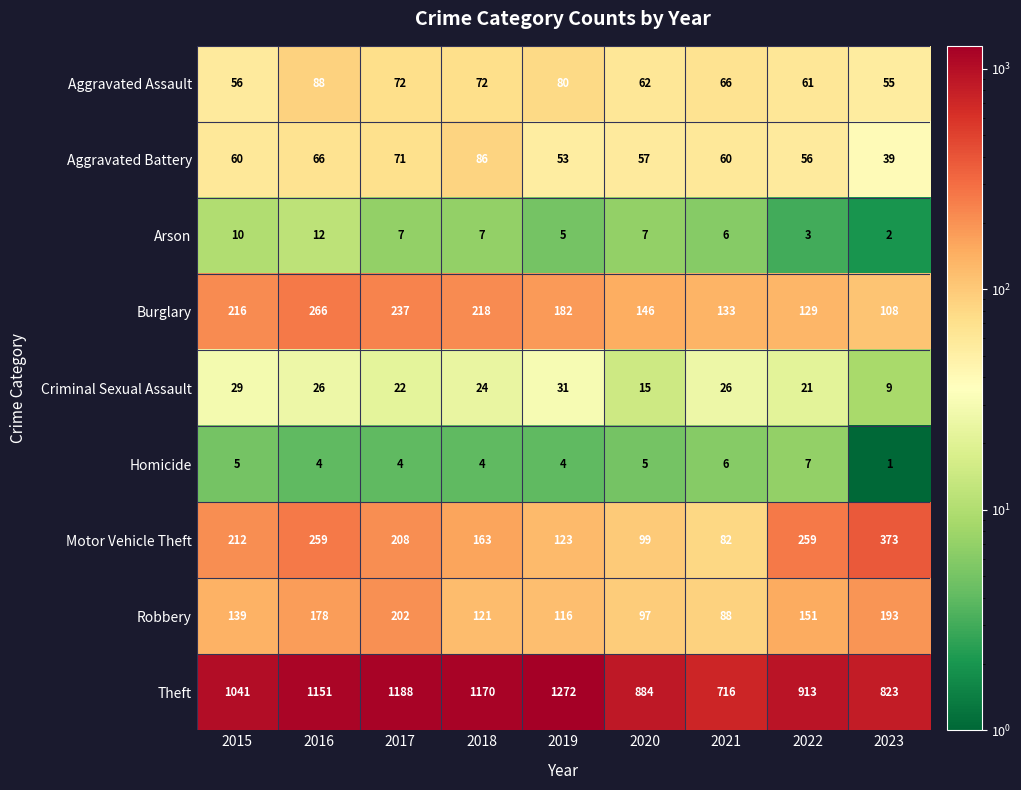

At how many categories does at least one series exceed 683?

9